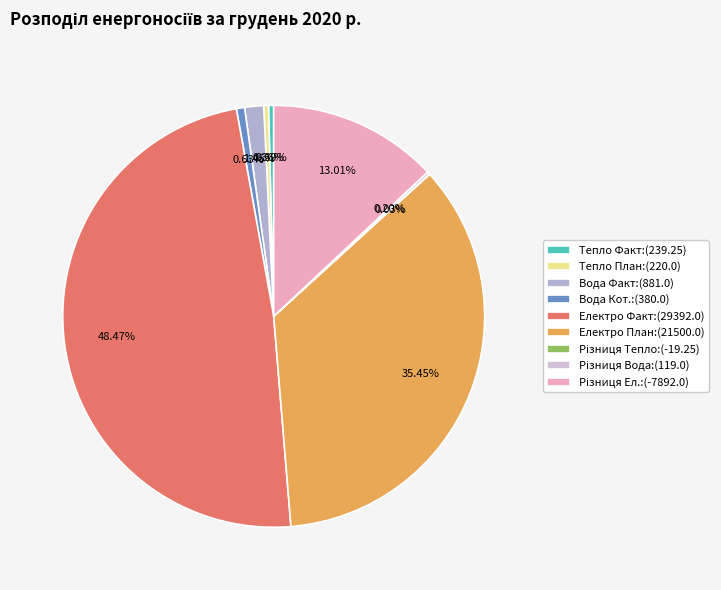

To the nearest percent, what is the average slice percentage?

11%